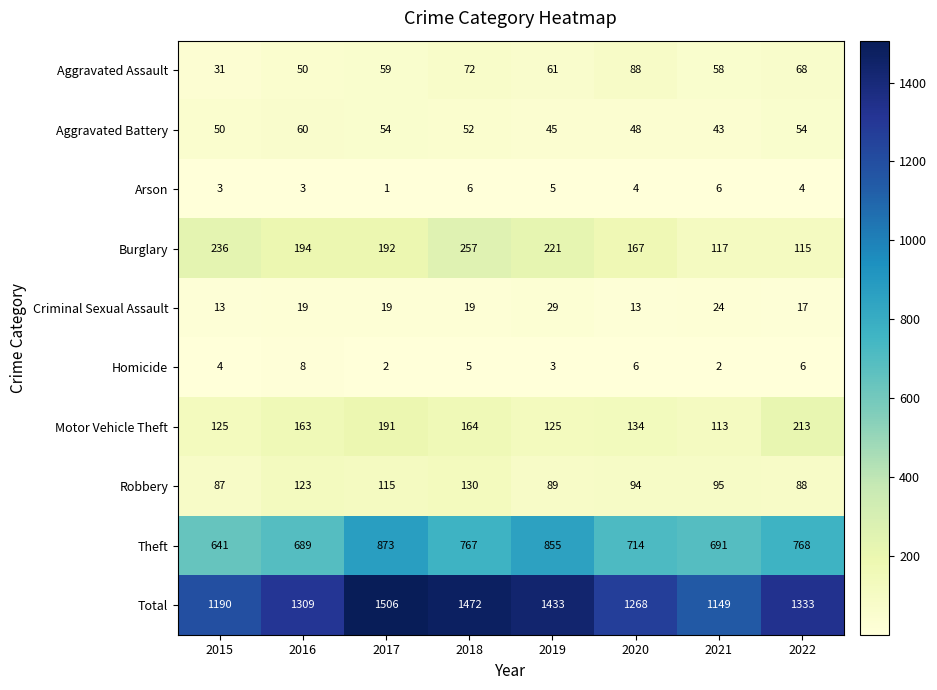

At 2016, list the series in order from smallest to largest.

Arson, Homicide, Criminal Sexual Assault, Aggravated Assault, Aggravated Battery, Robbery, Motor Vehicle Theft, Burglary, Theft, Total